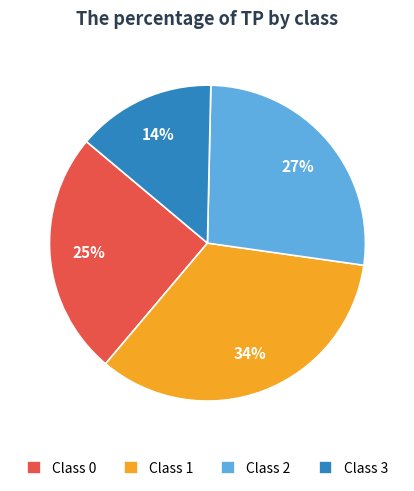

Is there any slice that represents more than half of the pie?

No